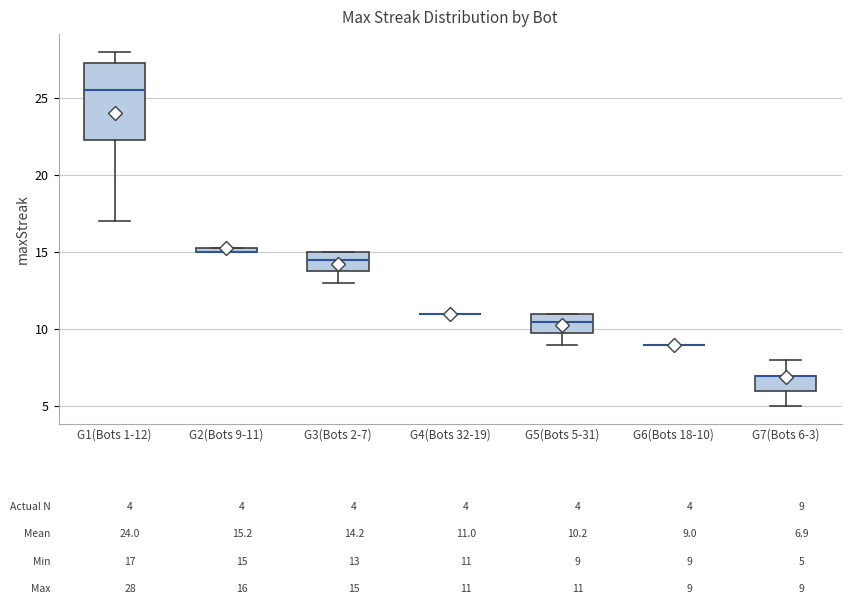

Which box is the tallest, from its lower edge to its upper edge?

G1(Bots 1-12)